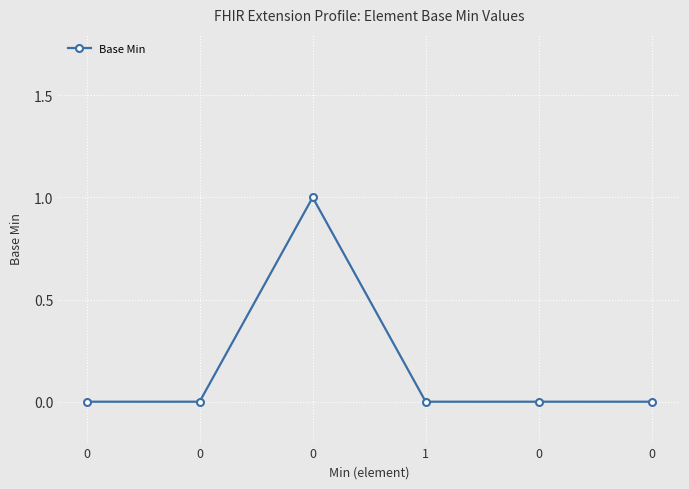

The value at 0 is 0. True or false?

True